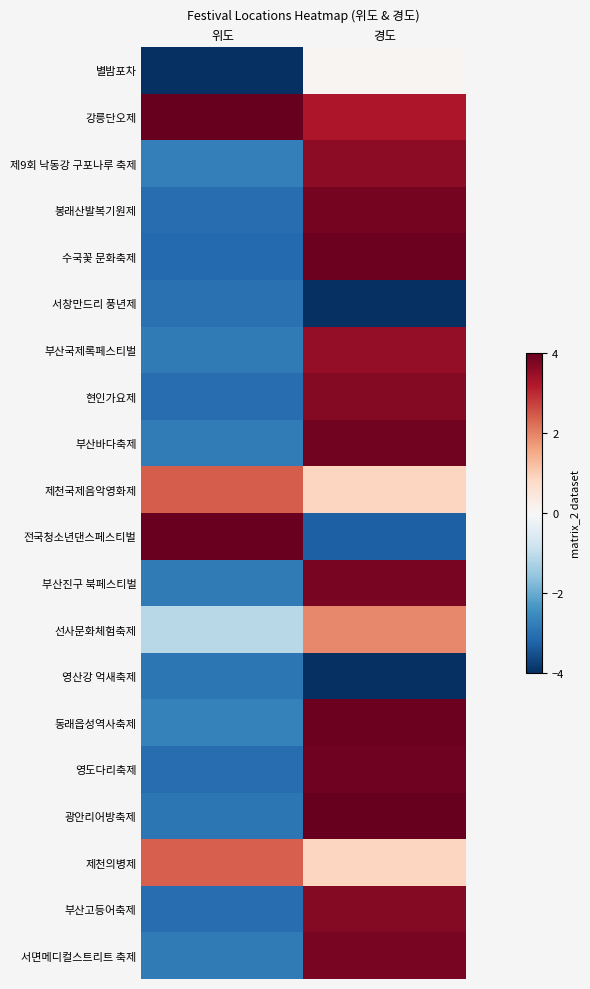

Reading left to right, what are all the values shown in this chart?

별밤포차: 위도=-4.0	경도=0.1
강릉단오제: 위도=4.0	경도=3.2
제9회 낙동강 구포나루 축제: 위도=-2.7	경도=3.6
봉래산발복기원제: 위도=-3.0	경도=3.8
수국꽃 문화축제: 위도=-3.1	경도=3.9
서창만드리 풍년제: 위도=-3.0	경도=-4.0
부산국제록페스티벌: 위도=-2.8	경도=3.5
현인가요제: 위도=-3.1	경도=3.7
부산바다축제: 위도=-2.8	경도=3.9
제천국제음악영화제: 위도=2.4	경도=0.9
전국청소년댄스페스티벌: 위도=4.0	경도=-3.3
부산진구 북페스티벌: 위도=-2.8	경도=3.8
선사문화체험축제: 위도=-1.1	경도=1.9
영산강 억새축제: 위도=-2.9	경도=-4.0
동래읍성역사축제: 위도=-2.7	경도=3.9
영도다리축제: 위도=-3.1	경도=3.9
광안리어방축제: 위도=-2.9	경도=4.0
제천의병제: 위도=2.4	경도=0.8
부산고등어축제: 위도=-3.1	경도=3.7
서면메디컬스트리트 축제: 위도=-2.8	경도=3.8